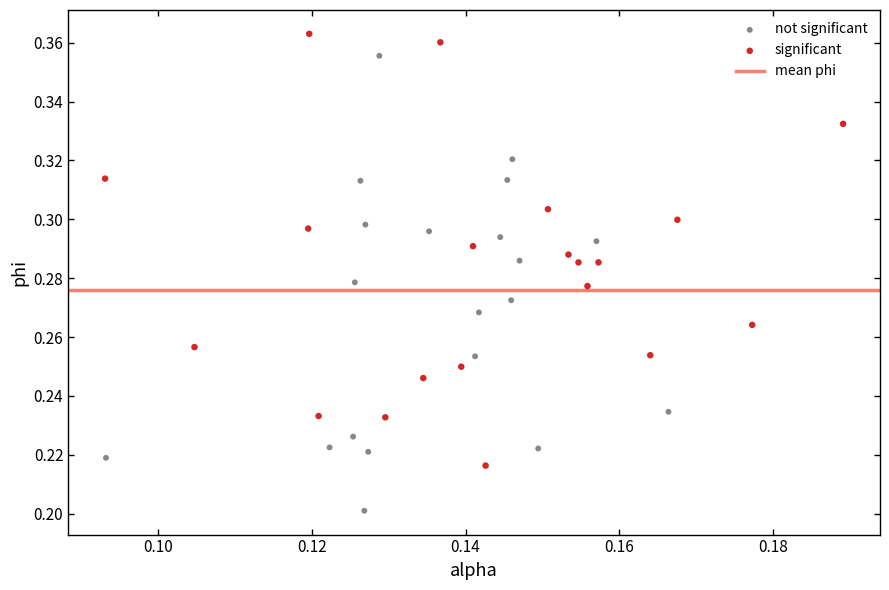

Which series reaches the minimum Y coordinate?

not significant